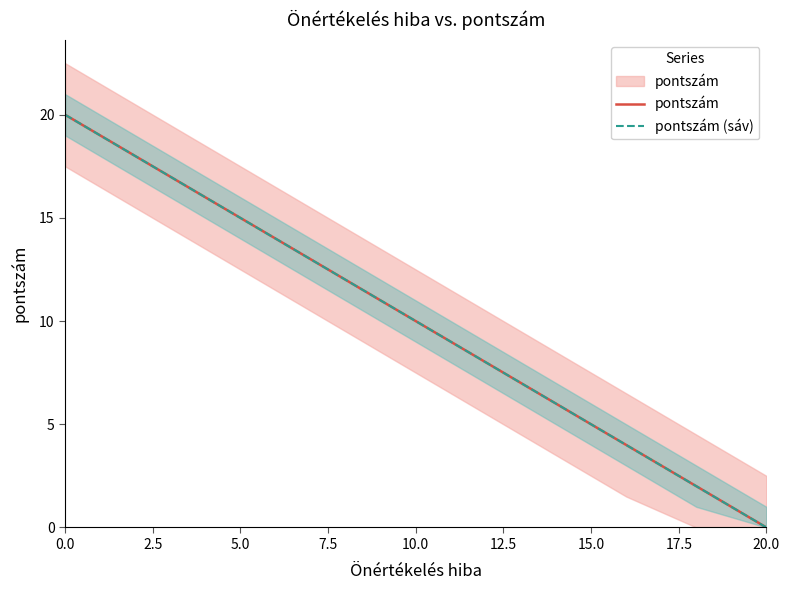

How many data points in pontszám (sáv) are above 10?

5